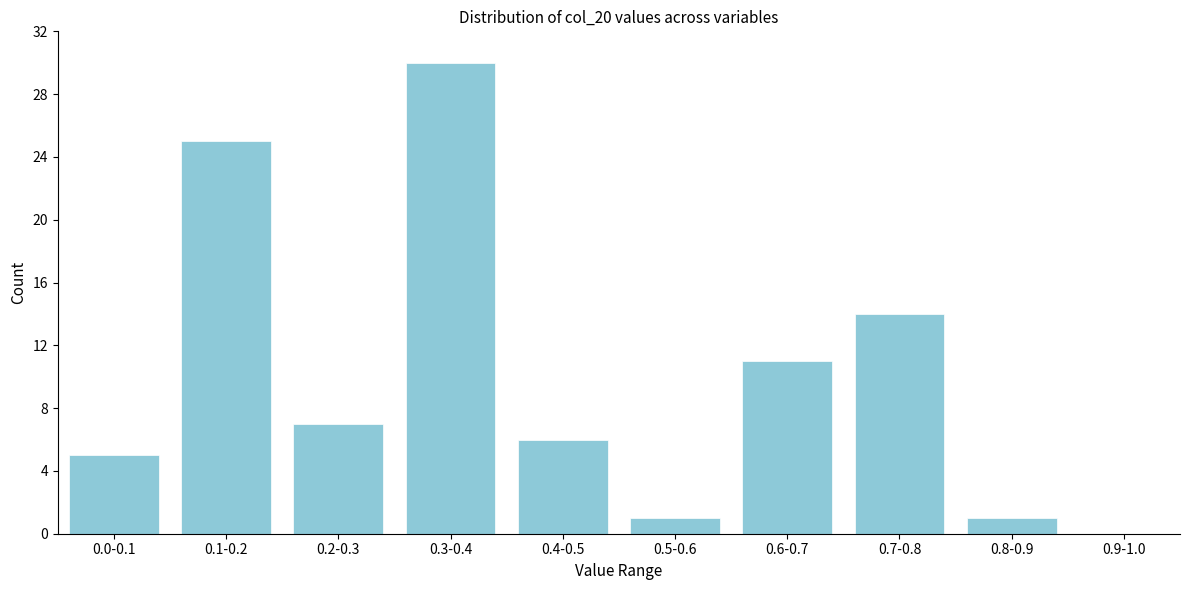

Reading left to right, list all the values displayed in this chart.

0.0-0.1=5	0.1-0.2=25	0.2-0.3=7	0.3-0.4=30	0.4-0.5=6	0.5-0.6=1	0.6-0.7=11	0.7-0.8=14	0.8-0.9=1	0.9-1.0=0